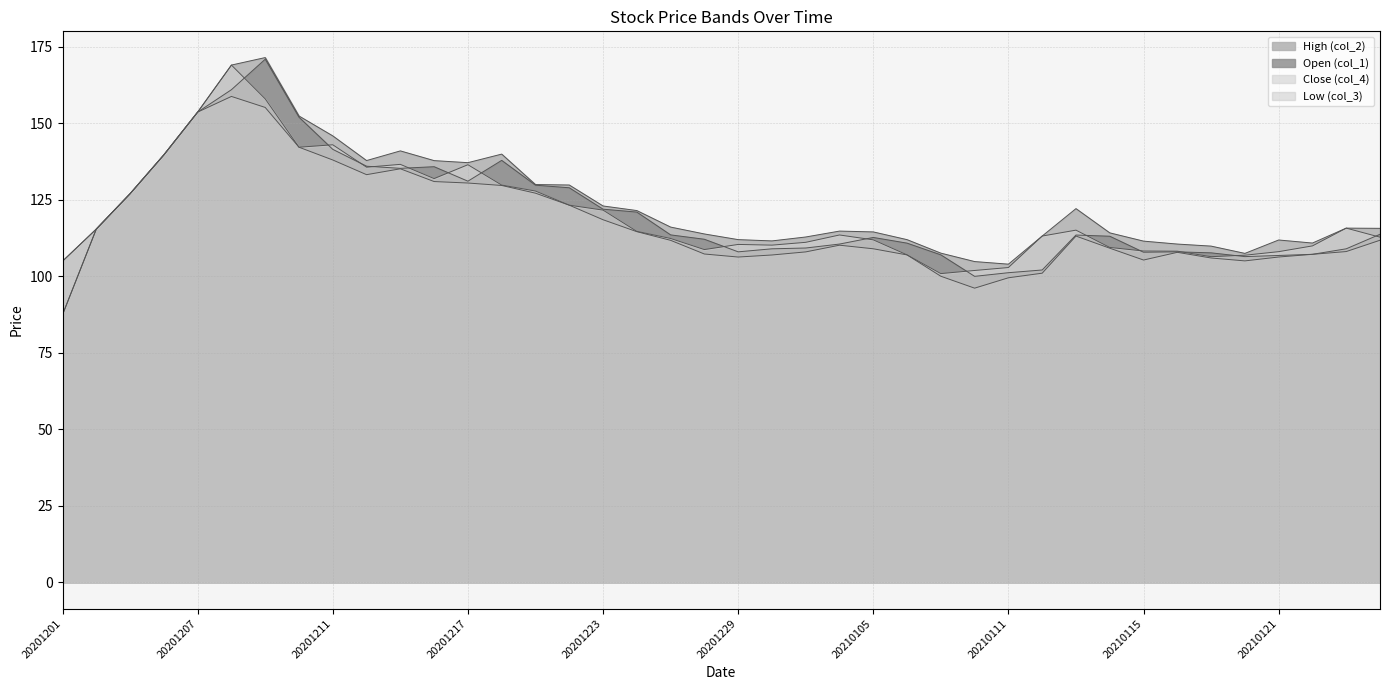

How many interior local valleys does the Low (col_3) series have?

5